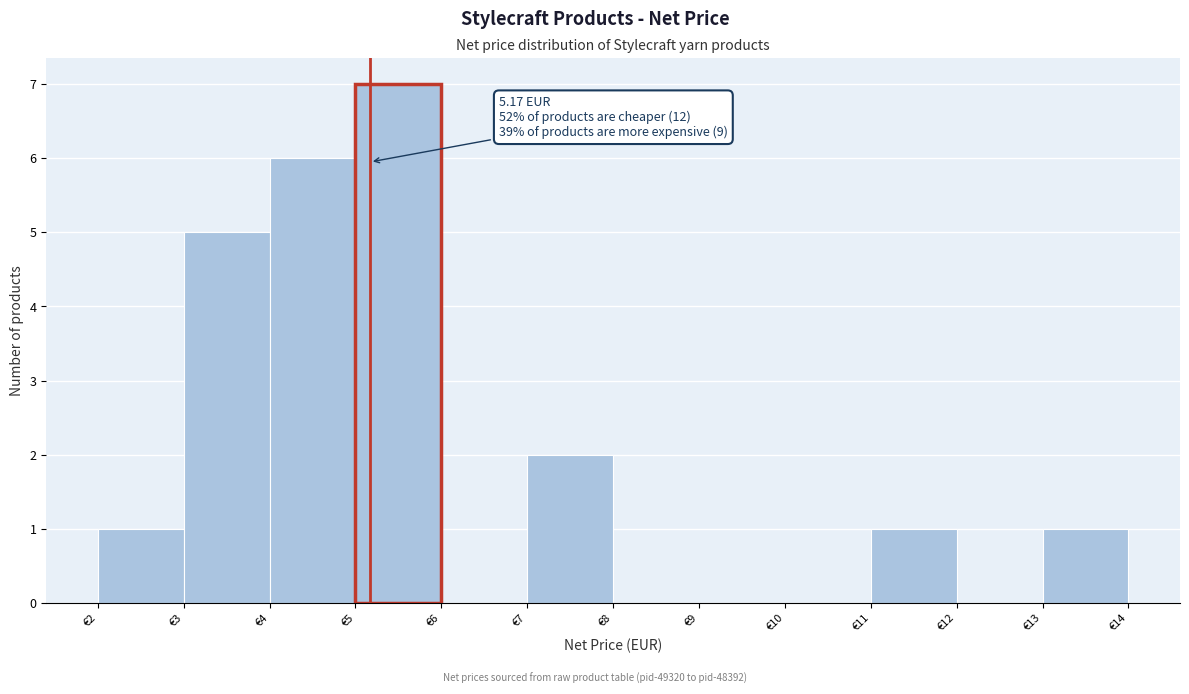

Which range on the x-axis has the tallest bar?

5 to 6